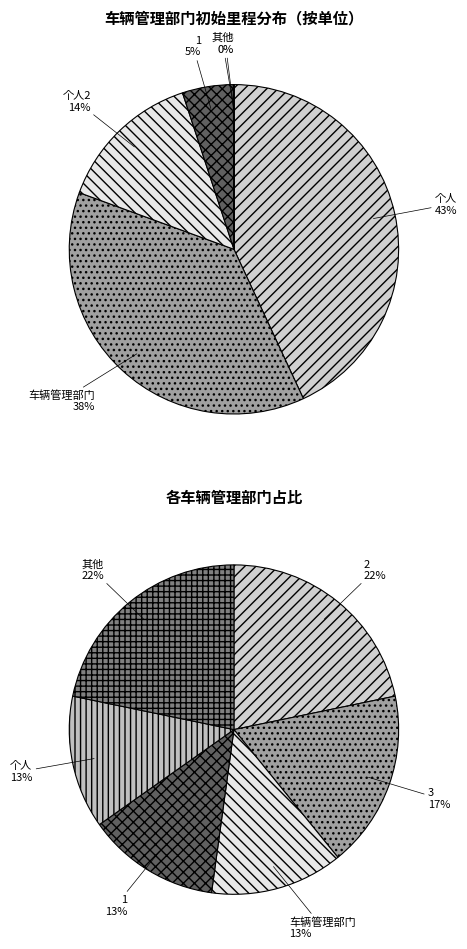

Is there a majority slice in this chart?

No